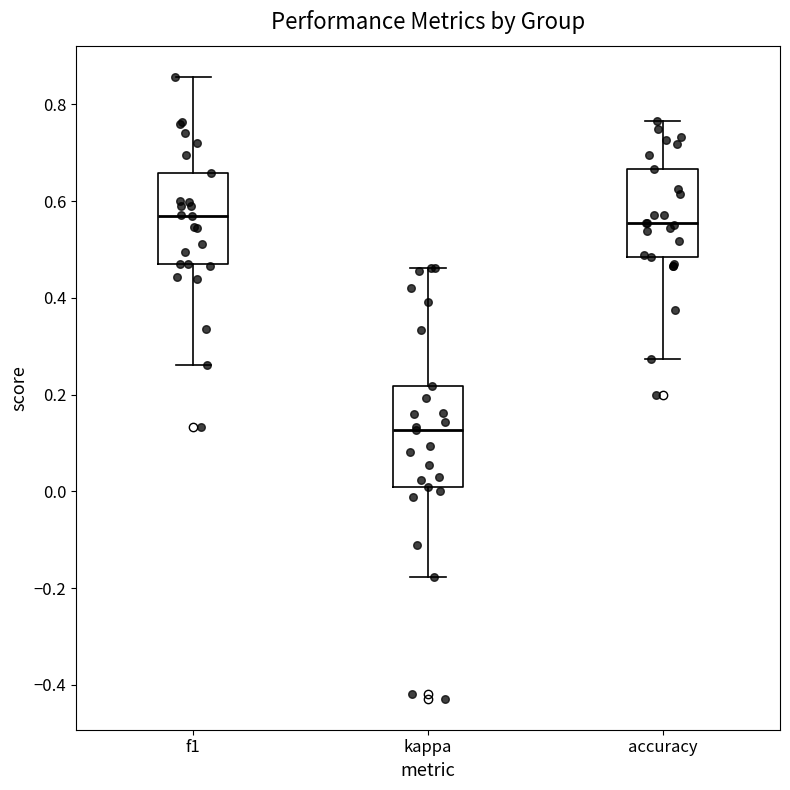

Reading left to right, read every box against the y-axis: the position of its median line, the range the box covers, and the ends of its whiskers. The values are not printed on the chart, so give them approximately, as read against the axis.

f1: median 0.56, box 0.48 to 0.66, whiskers 0.26 to 0.86
kappa: median 0.12, box 0.00 to 0.22, whiskers -0.18 to 0.46
accuracy: median 0.56, box 0.48 to 0.66, whiskers 0.28 to 0.76